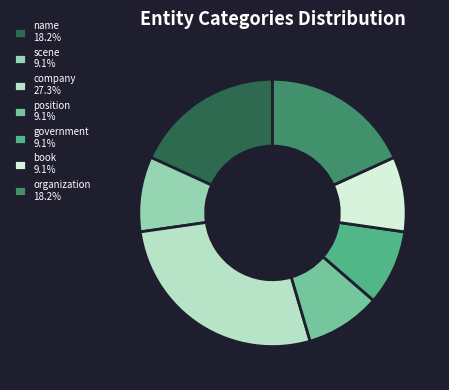

Combined, do company 27.3% and government 9.1% account for over 50%?

No